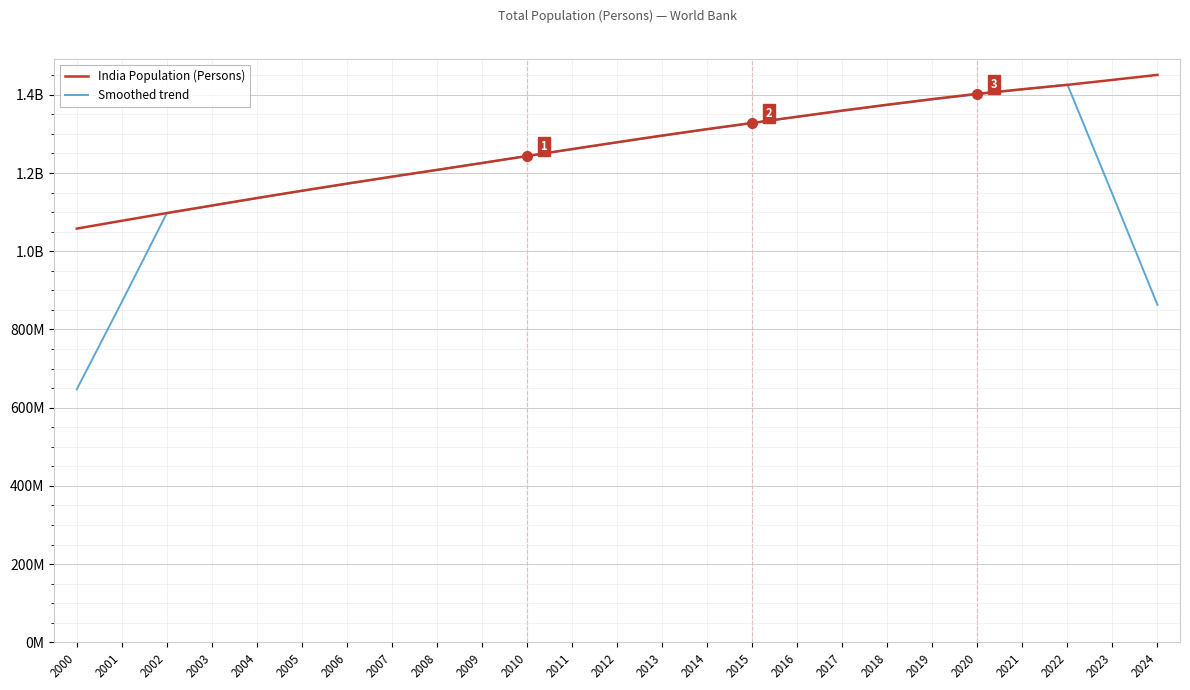

What is the maximum value shown in the chart?

1450935791.0